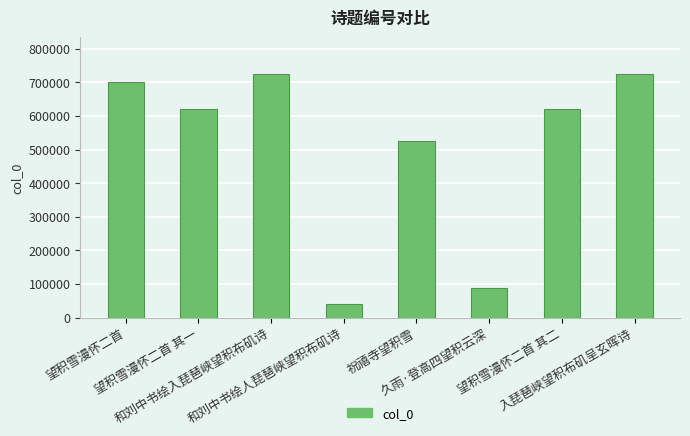

What is the difference between the maximum and minimum values?

684144